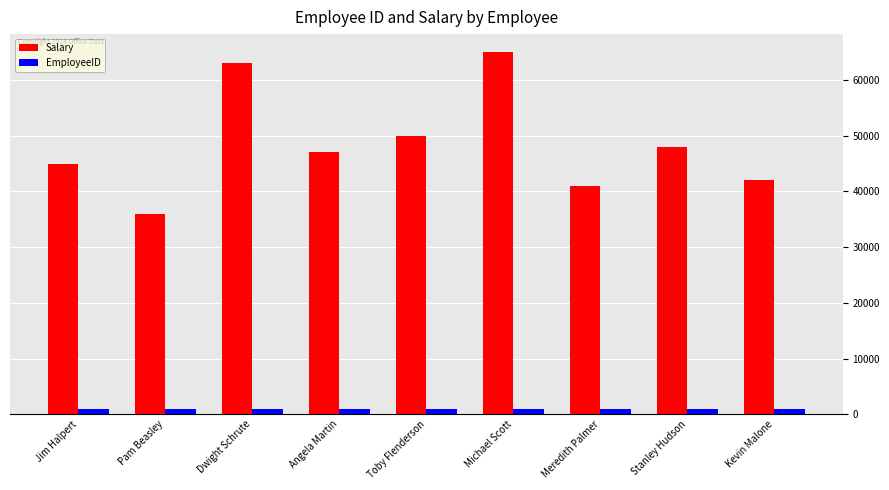

What is the sum of the EmployeeID values at Dwight Schrute and Stanley Hudson?

2011